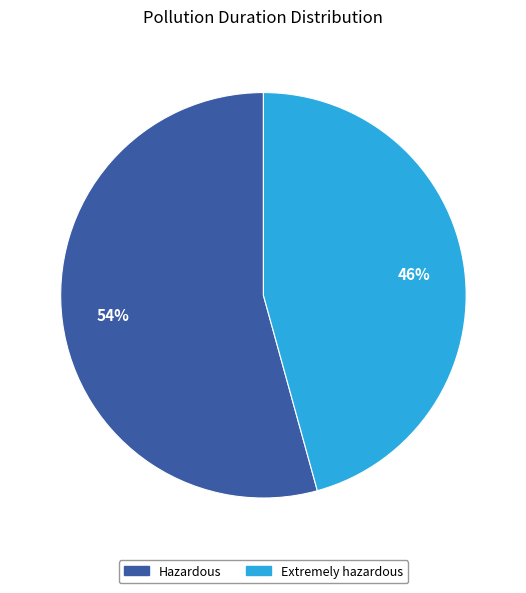

True or false: Hazardous accounts for 64% of the total.

False